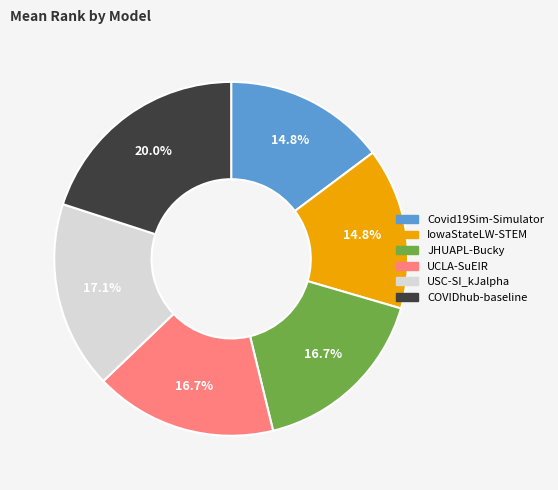

How many slices are in this pie chart?

6